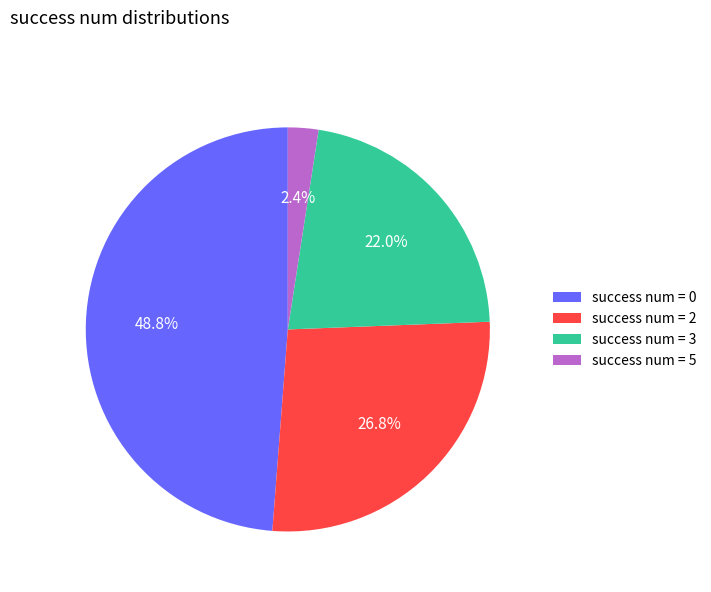

Do success num = 3 and success num = 5 together represent more than half of the pie?

No